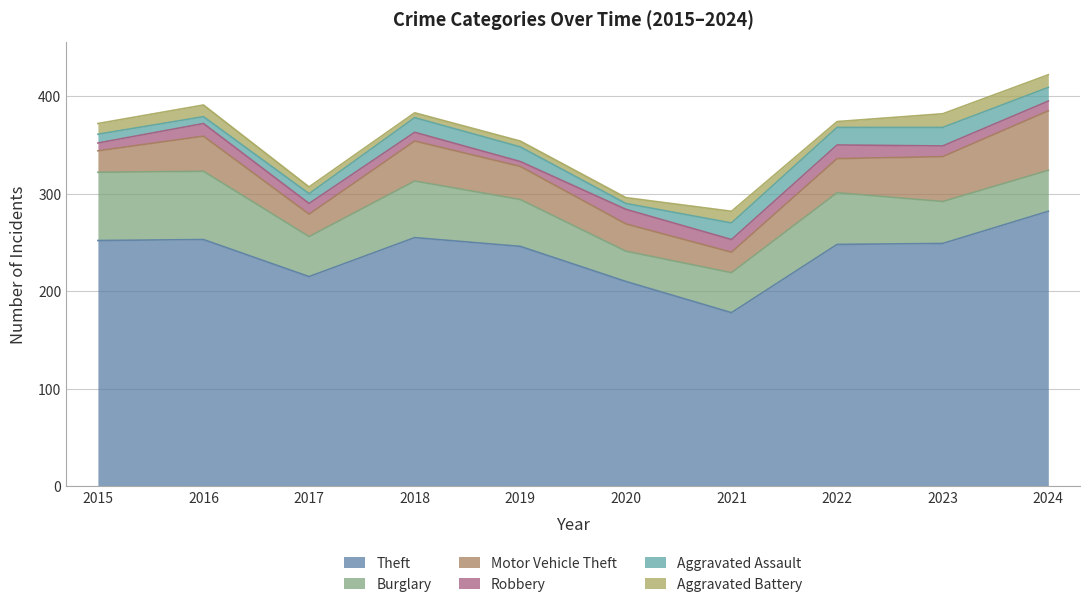

What are all the series names shown in the legend?

Theft, Burglary, Motor Vehicle Theft, Robbery, Aggravated Assault, Aggravated Battery